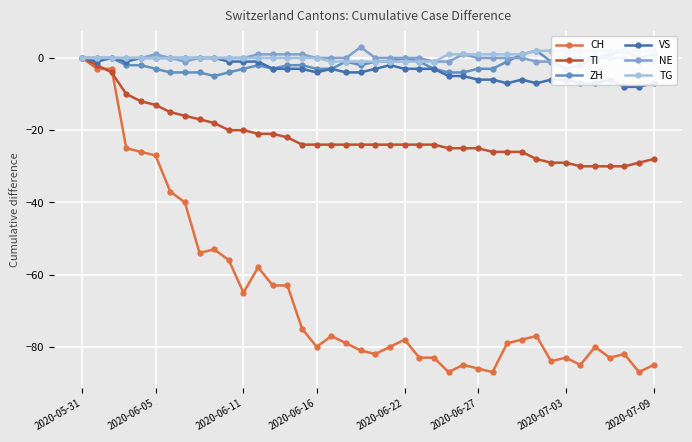

How many interior local peaks does the CH series have?

9